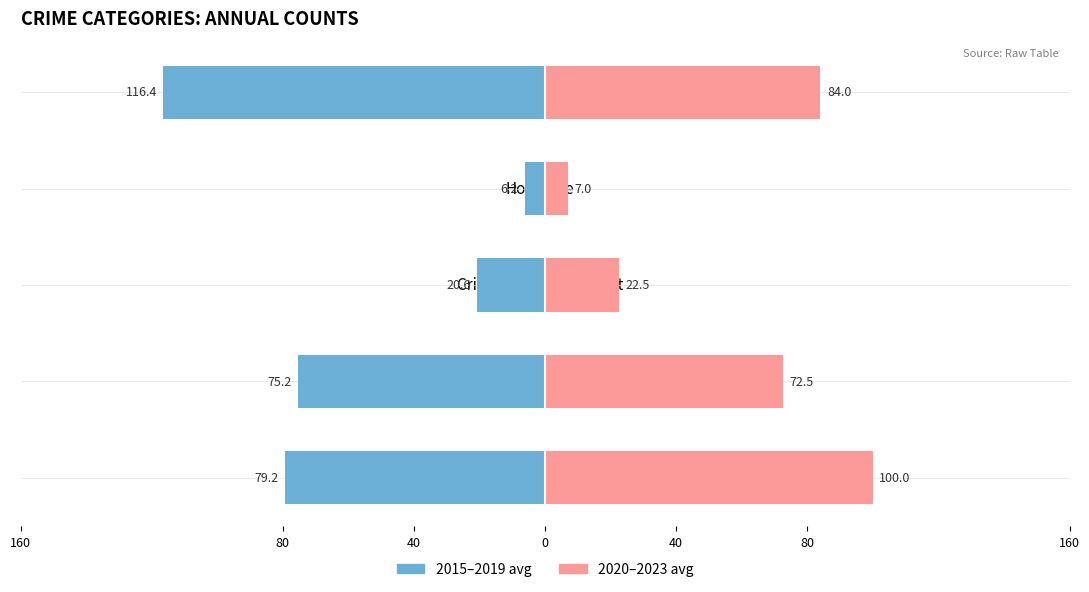

What is the approximate value of 2015–2019 avg at Homicide?

-6.2